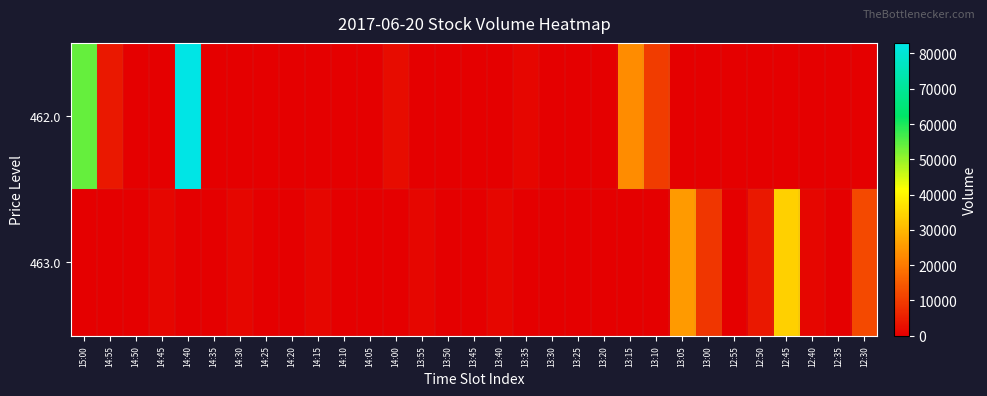

Which series has the largest total across all categories?

row_0